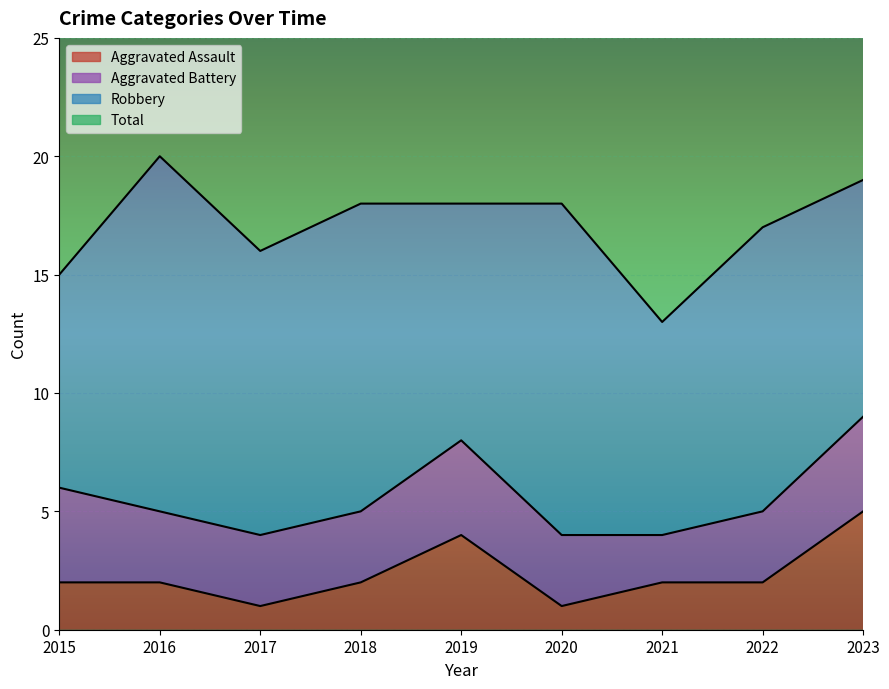

What is the highest value of the Total series?

40